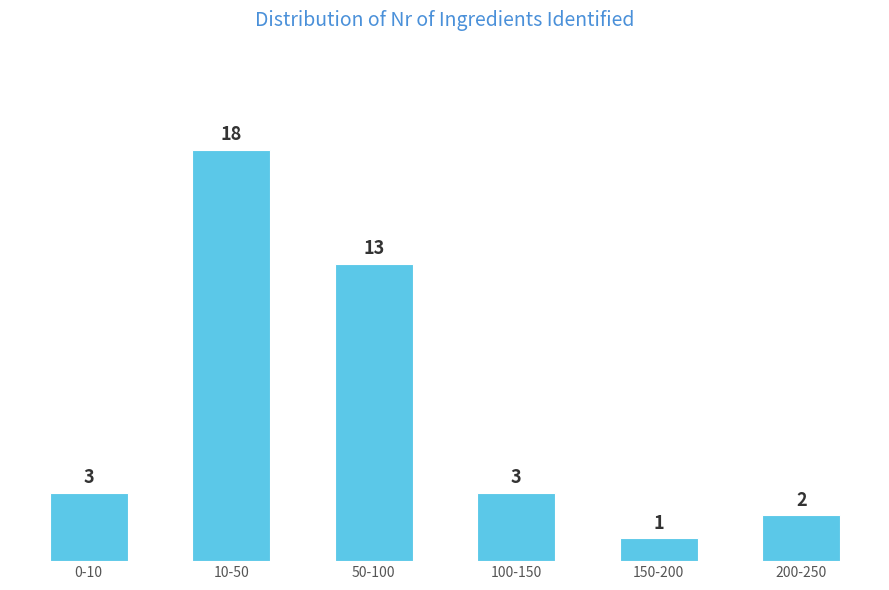

Reading left to right, list all the values displayed in this chart.

3	18	13	3	1	2